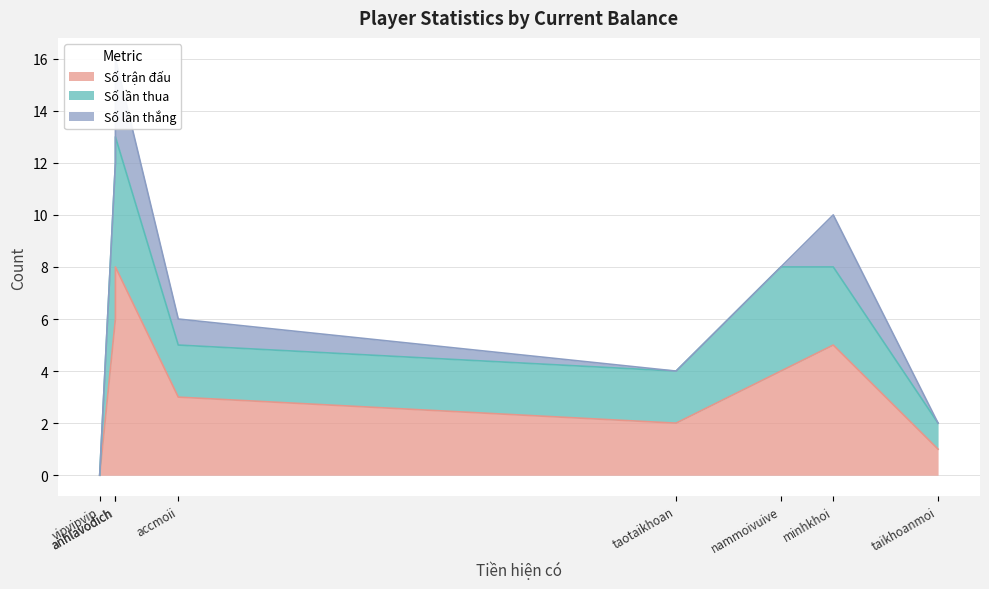

Which series has the largest total across all categories?

Số trận đấu